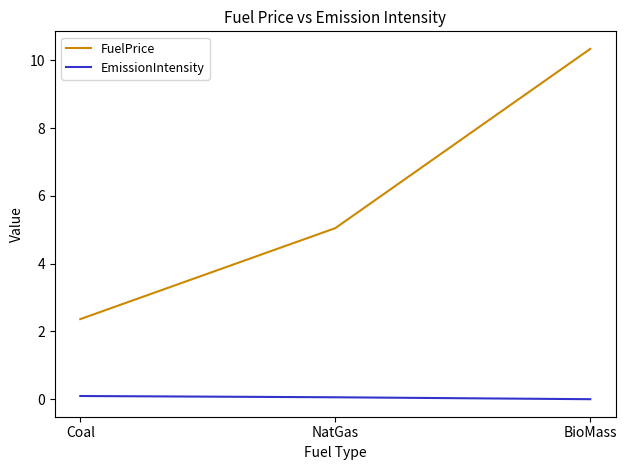

Where is FuelPrice nearest to the value 6?

NatGas